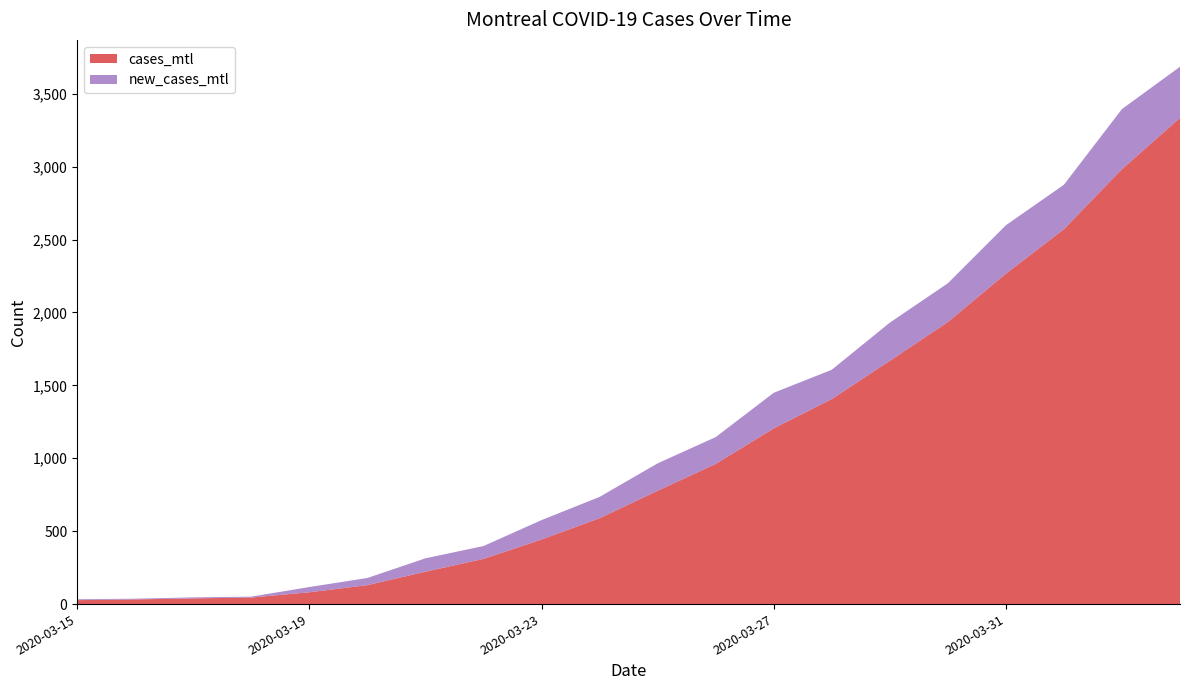

What is the maximum value for cases_mtl?

3334